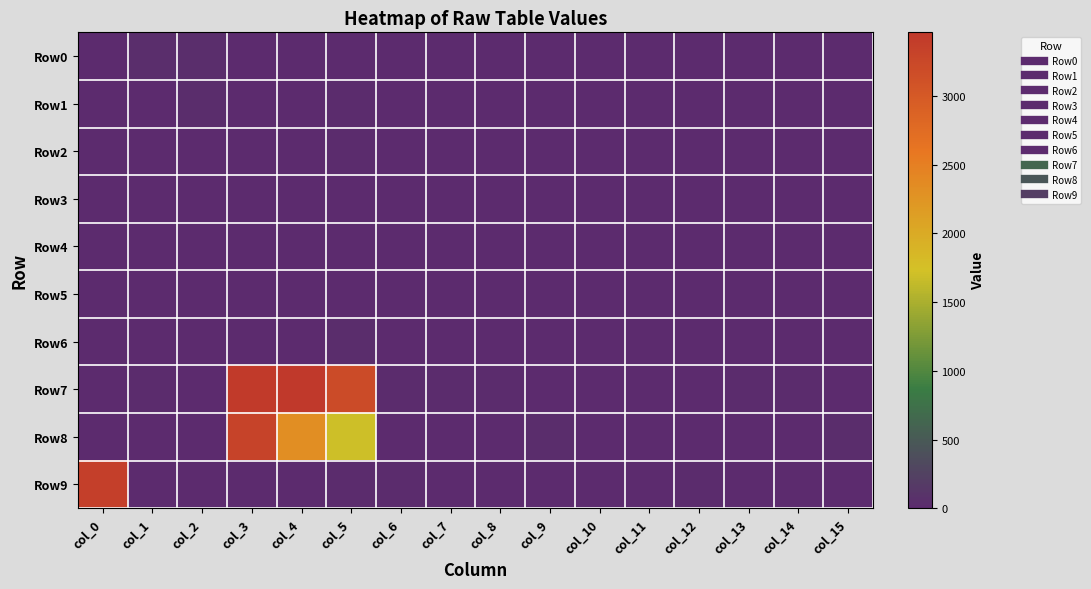

Which series has the widest spread of values?

Row7